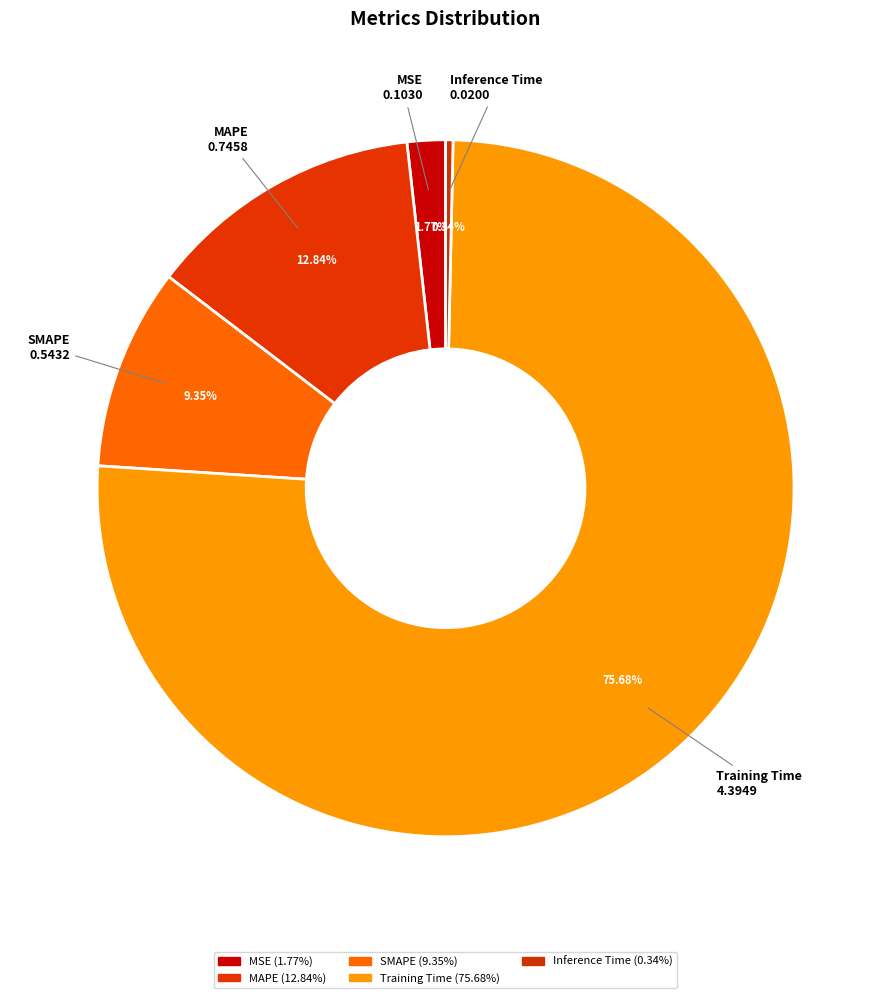

Combined, do SMAPE and Inference Time account for over 50%?

No